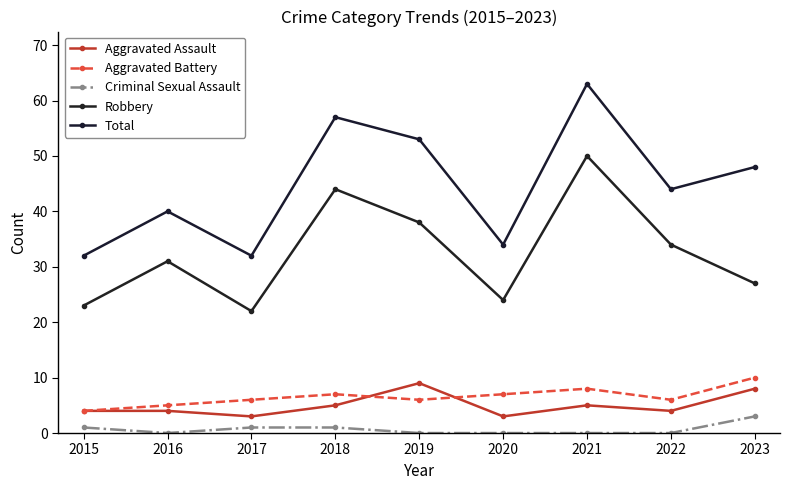

Is this an area chart (filled region under the line)?

No